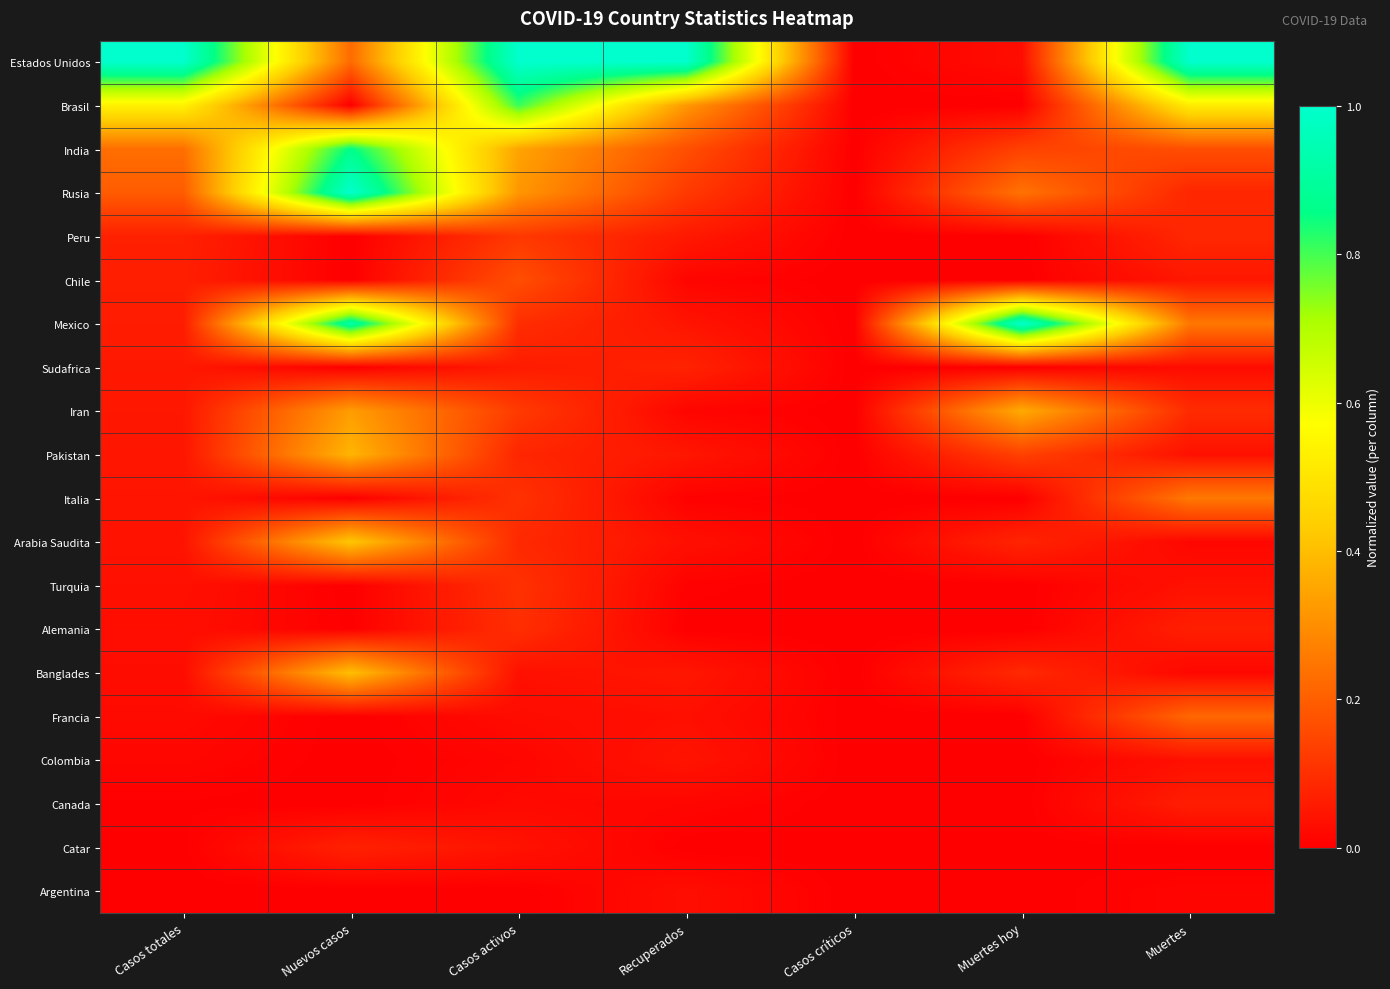

Which has a higher value, Muertes or Casos totales?

Muertes